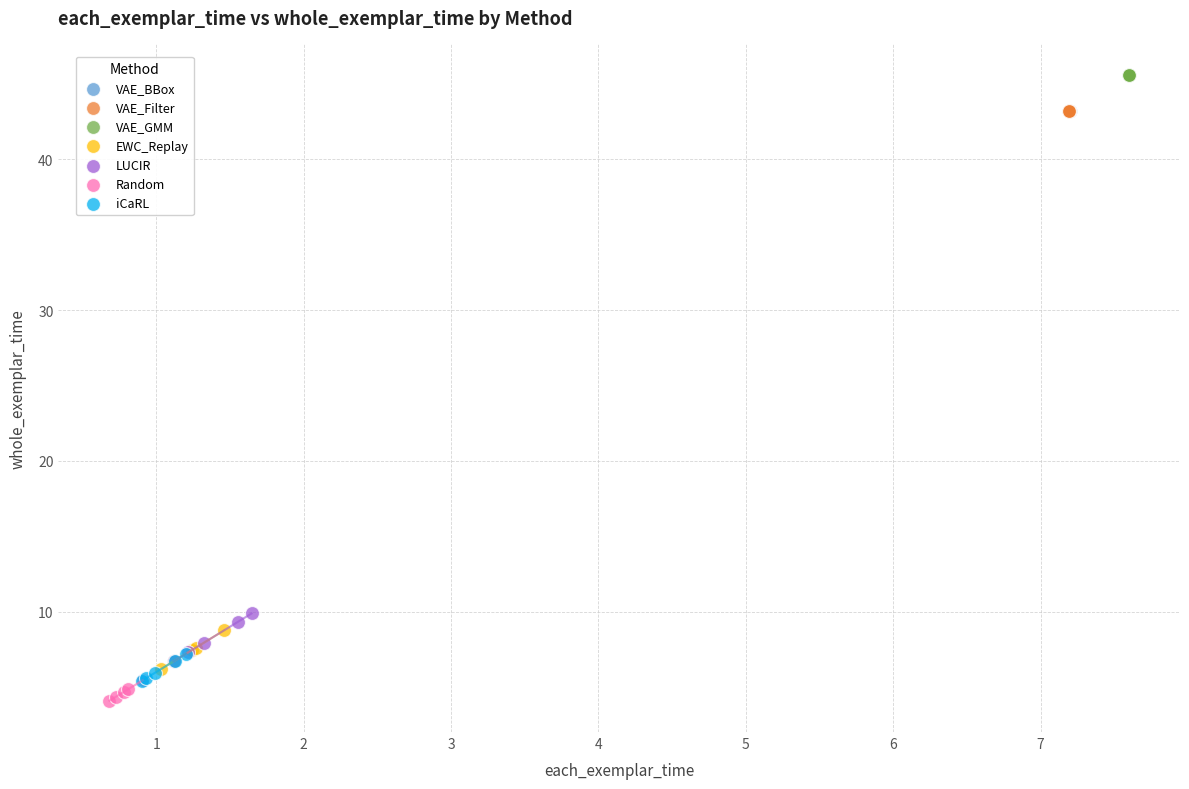

Which series reaches the maximum Y coordinate?

VAE_GMM